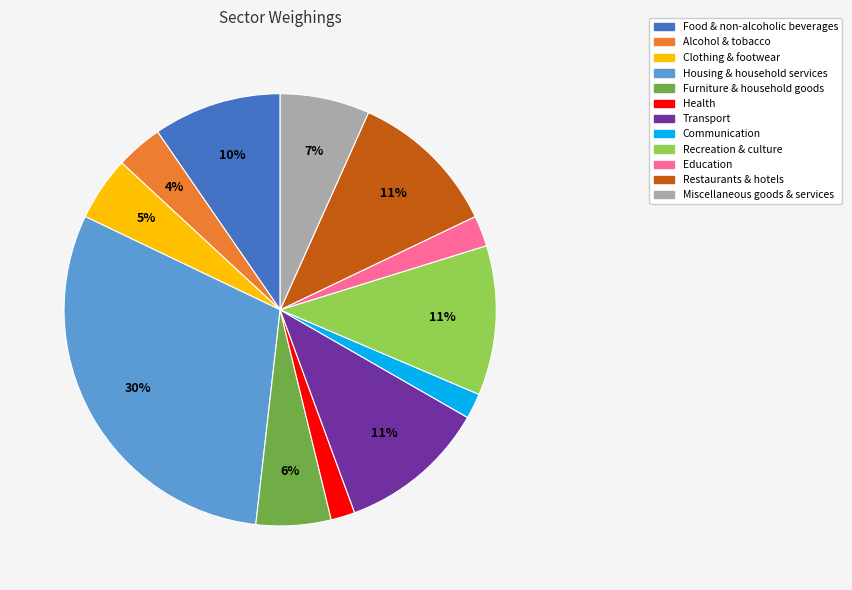

Which slice is the largest?

Housing & household services